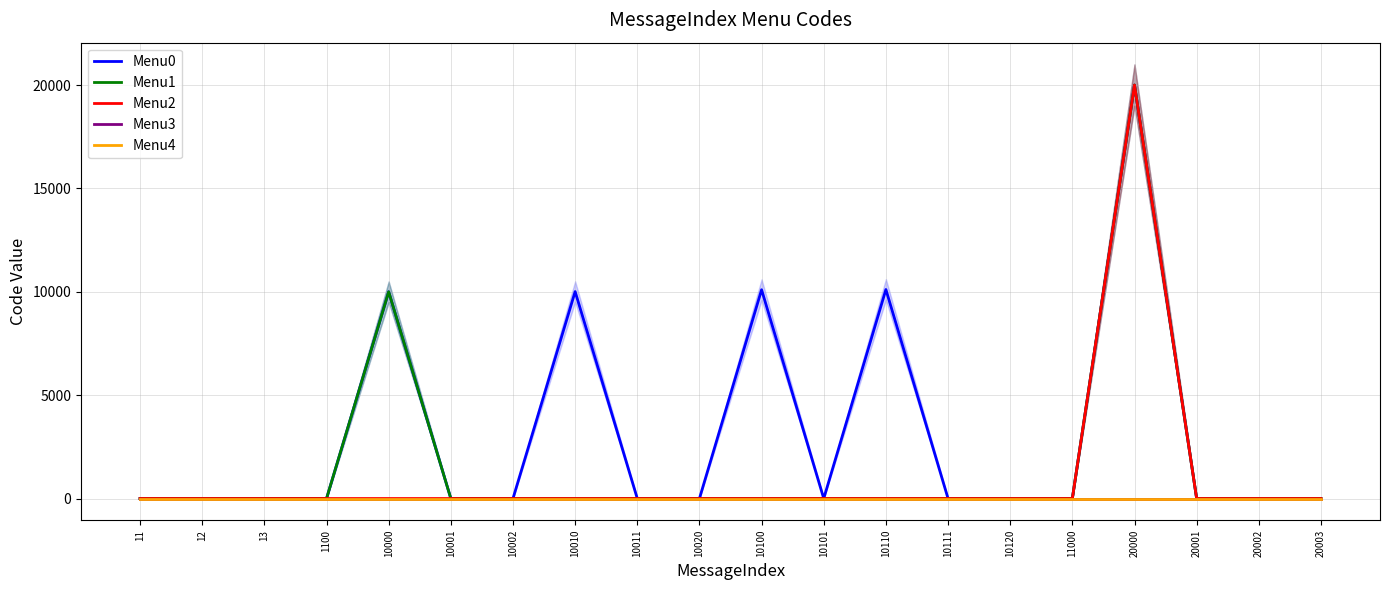

Which has a higher value, 1100 or 13?

1100